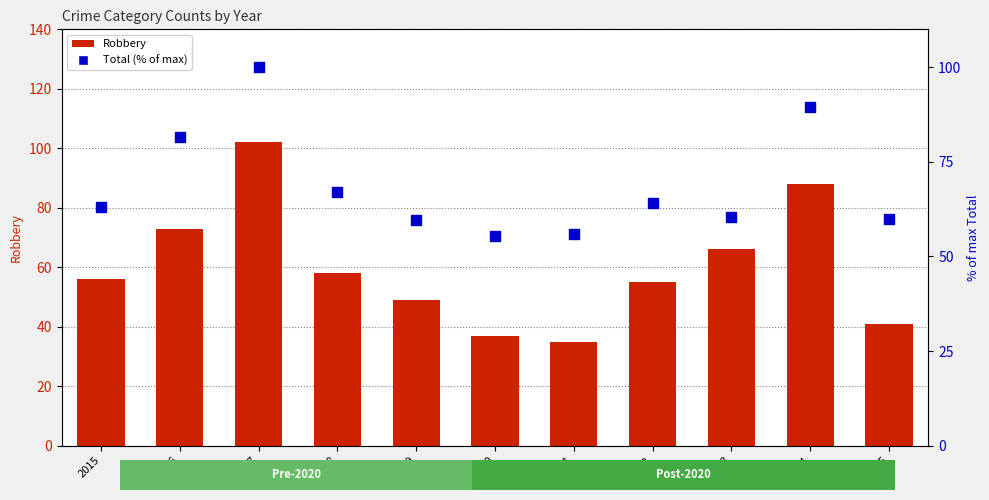

What is the total value across all series at 2021?

91.0